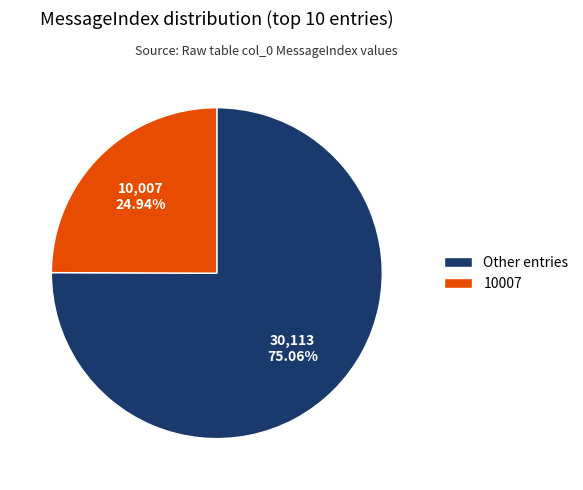

Do 10007 and Other entries together represent more than half of the pie?

Yes